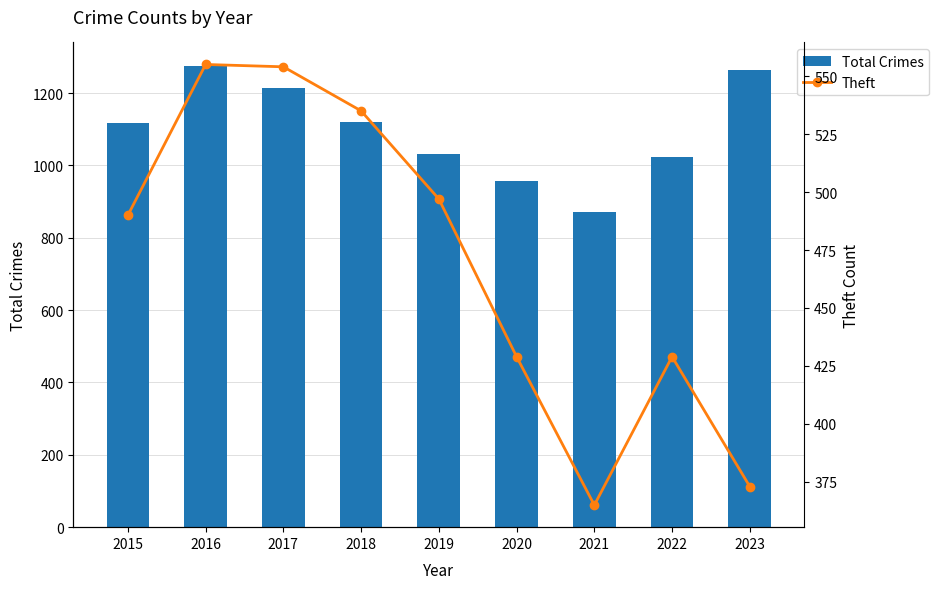

Which series has the largest total across all categories?

Total Crimes